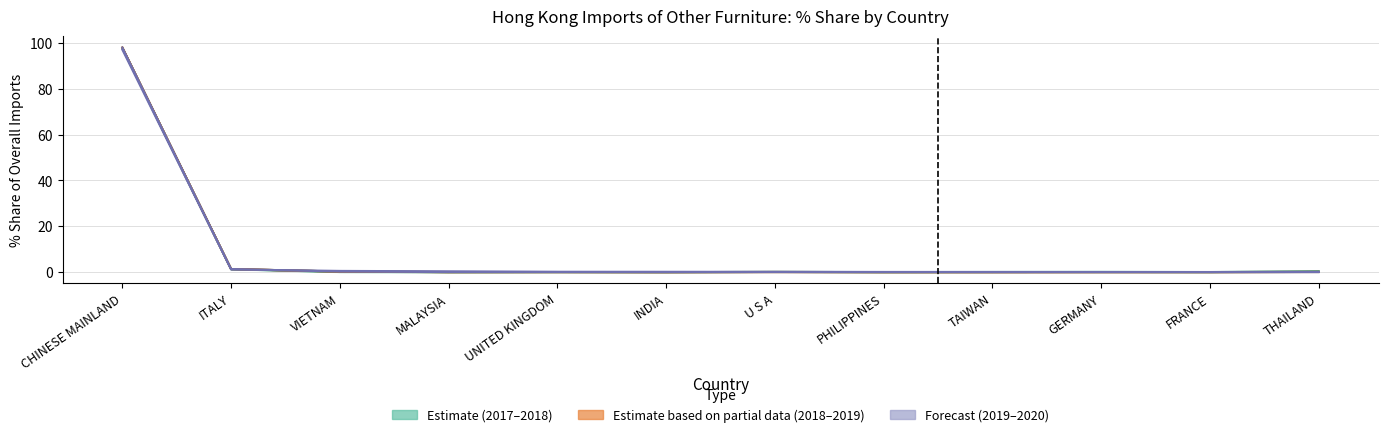

In 201712 % Share, how many points are lower than both neighbors (excluding endpoints)?

4